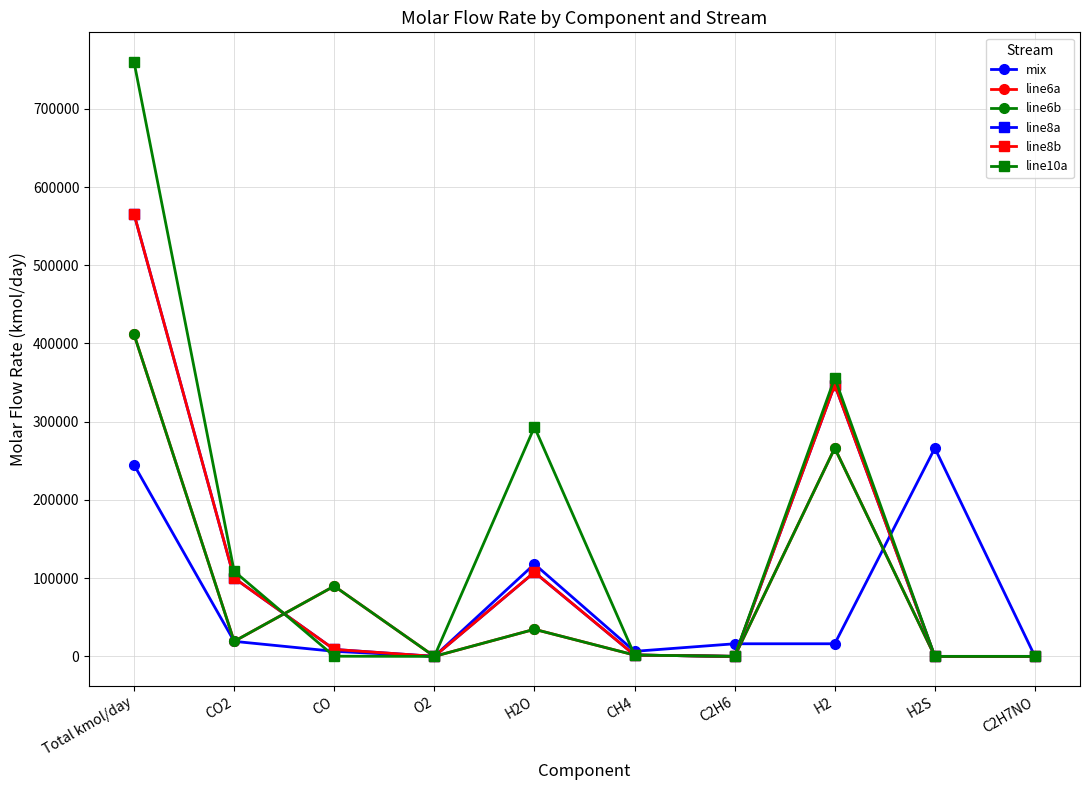

True or false: line8b has a value of 158031.7 at CO2.

False